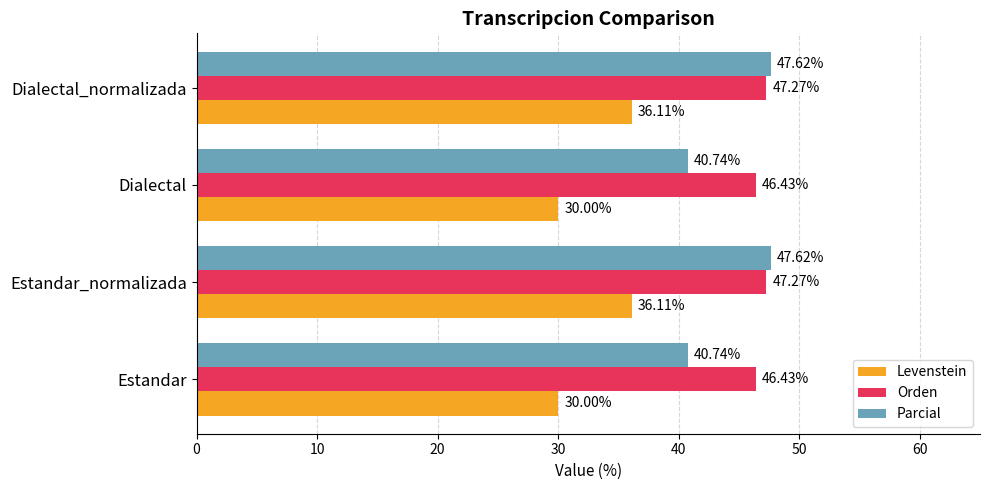

Is the value of Levenstein at Estandar greater than the value of Orden at Dialectal_normalizada?

No